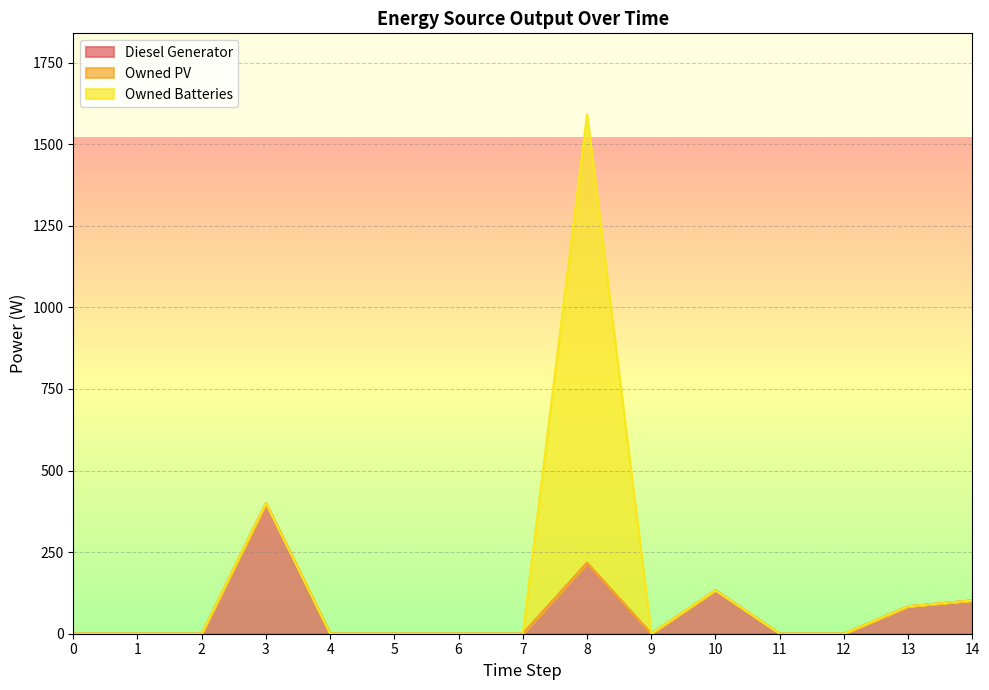

How many values in the Owned Batteries series exceed 0?

1